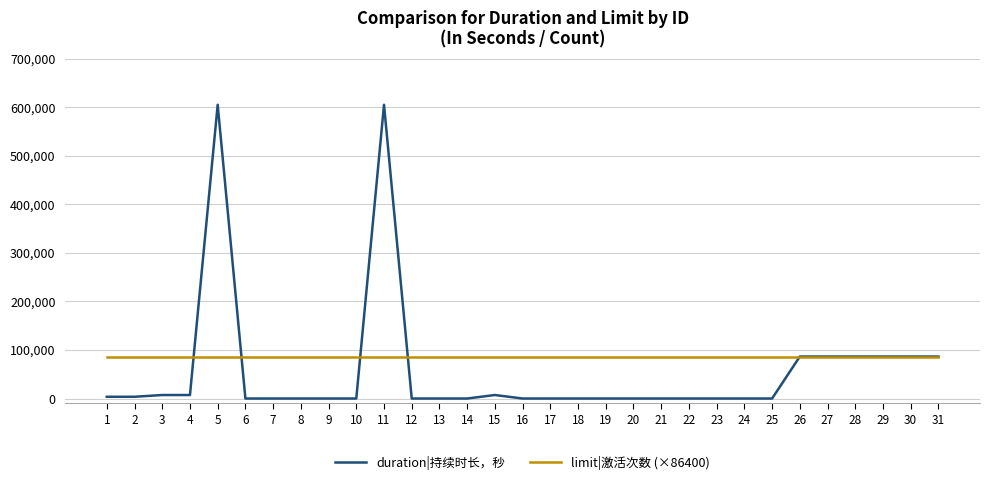

Between which two adjacent categories do limit|激活次数 (×86400) and duration|持续时长，秒 first intersect?

4 and 5